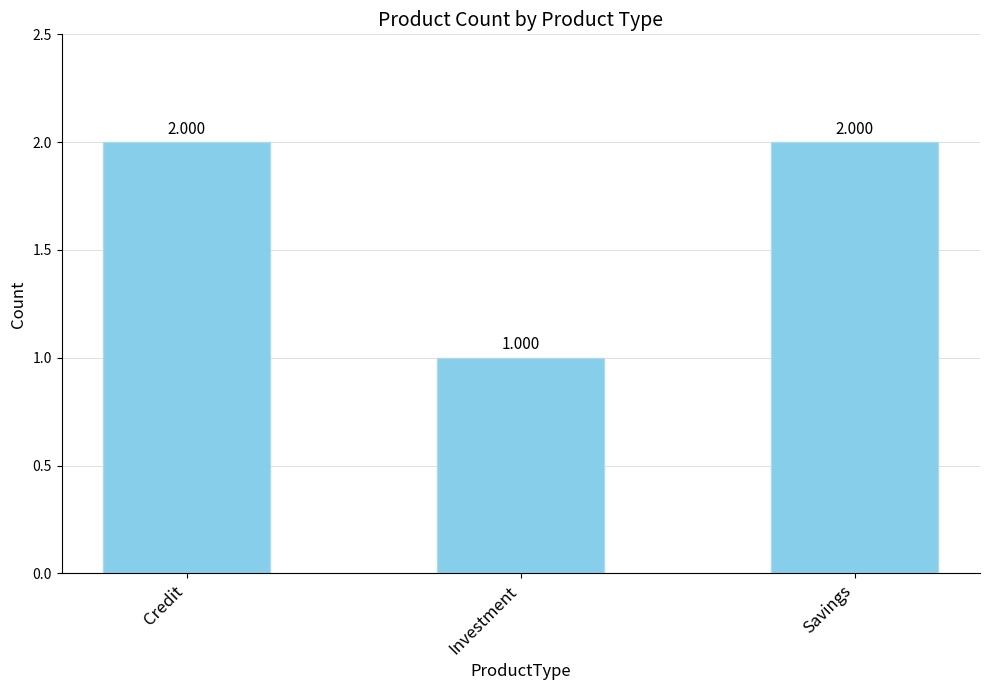

Which label corresponds to the smallest value in the chart?

Investment